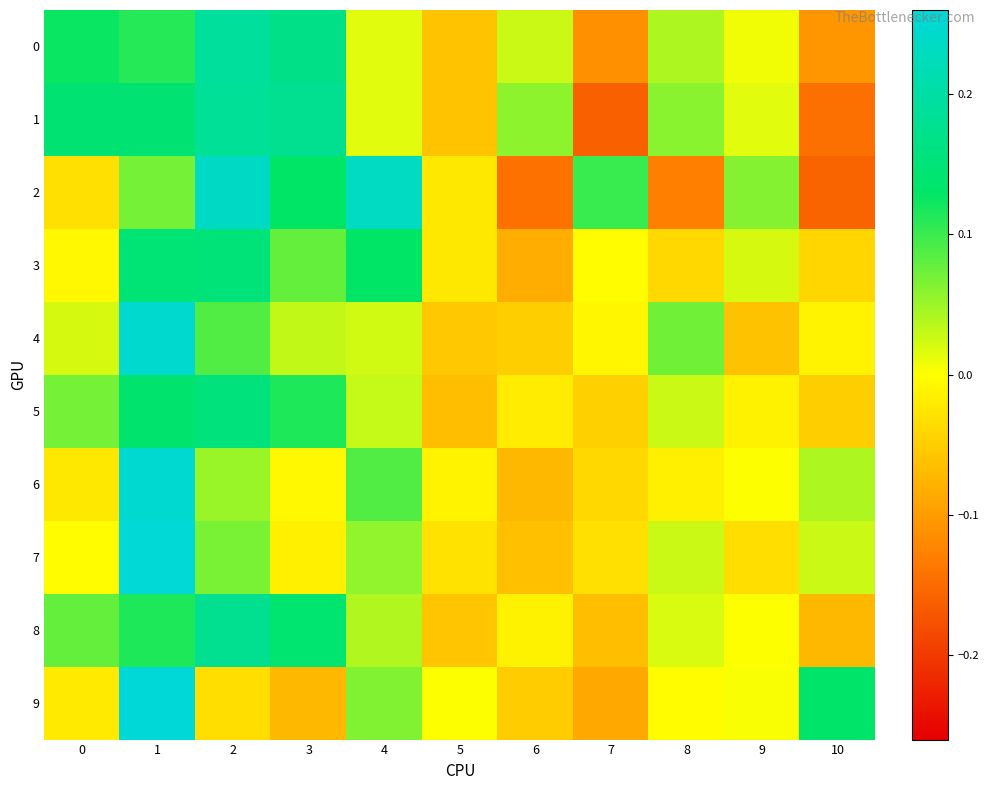

At which category does the chart reach its minimum across all series?

7